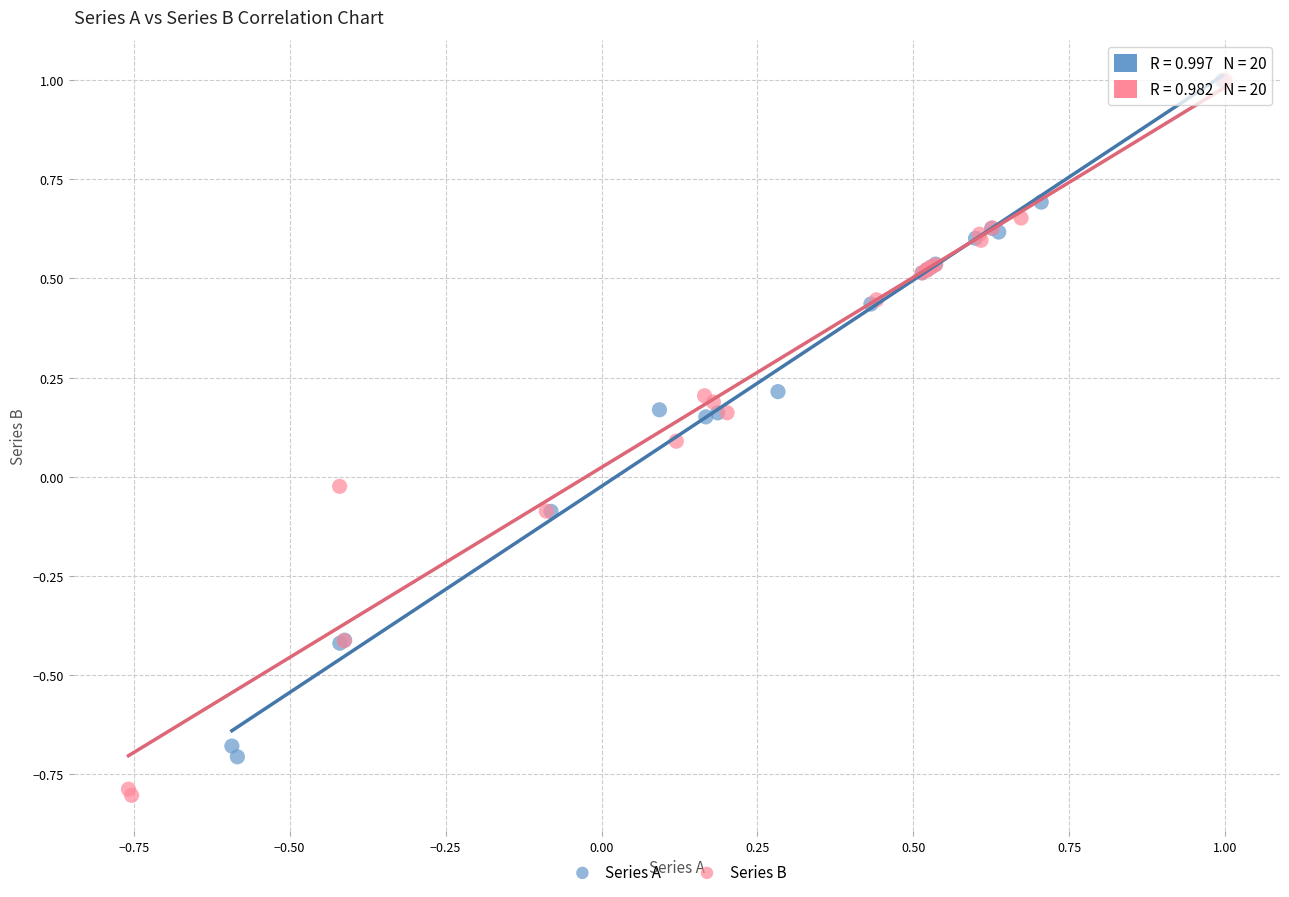

Which series reaches the minimum Y coordinate?

Series B